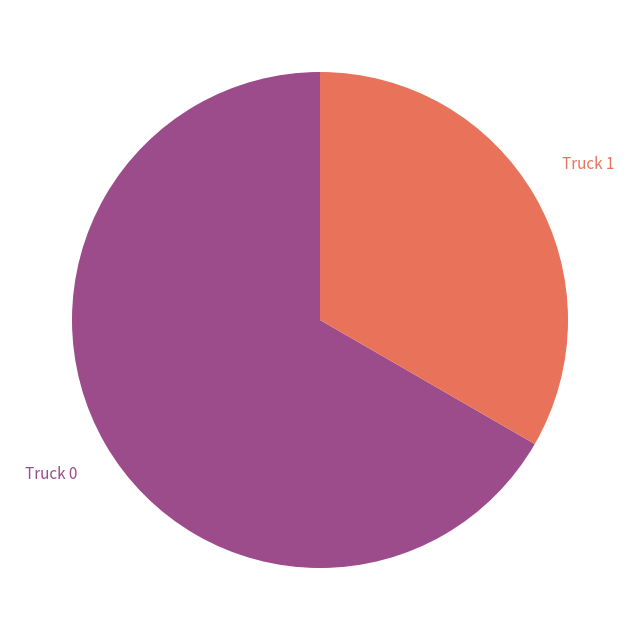

To the nearest percent, what is the average slice percentage?

50%